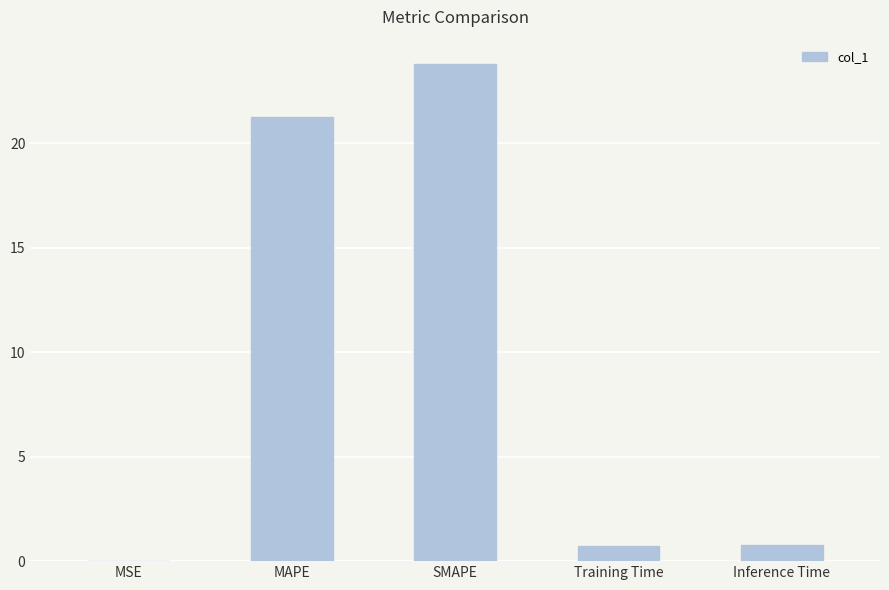

Does the chart contain stacked bars?

No